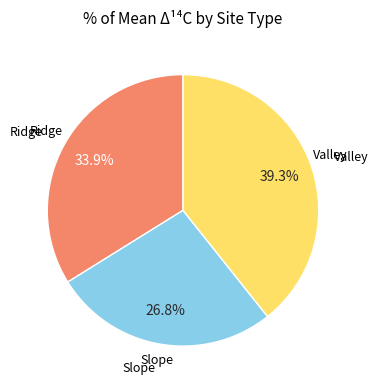

To the nearest percent, what is the average slice percentage?

33%